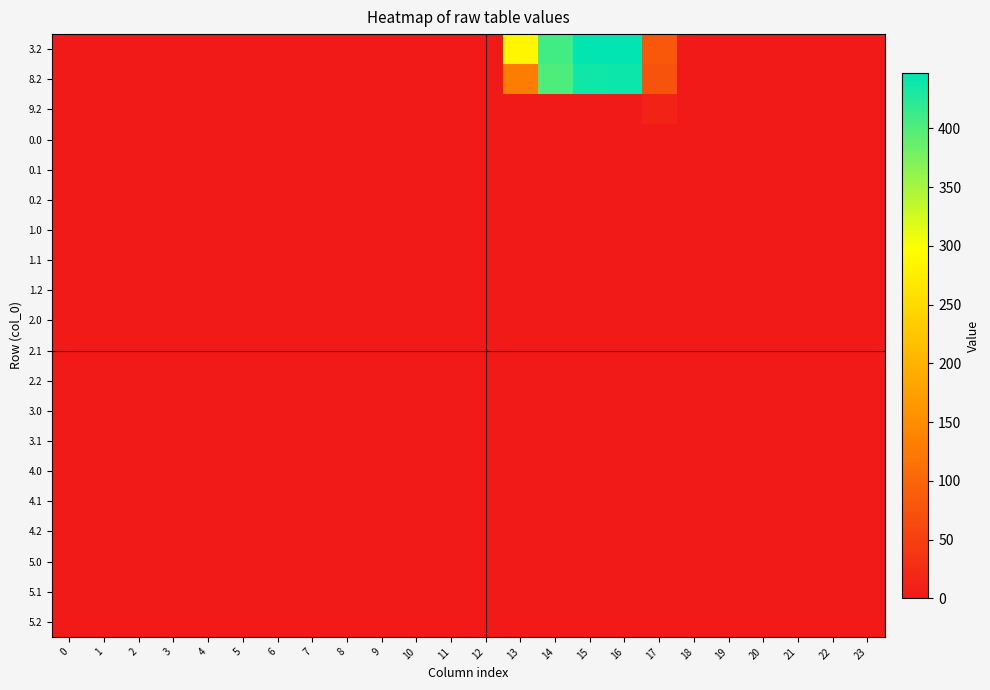

Count the number of categories in the chart.

24